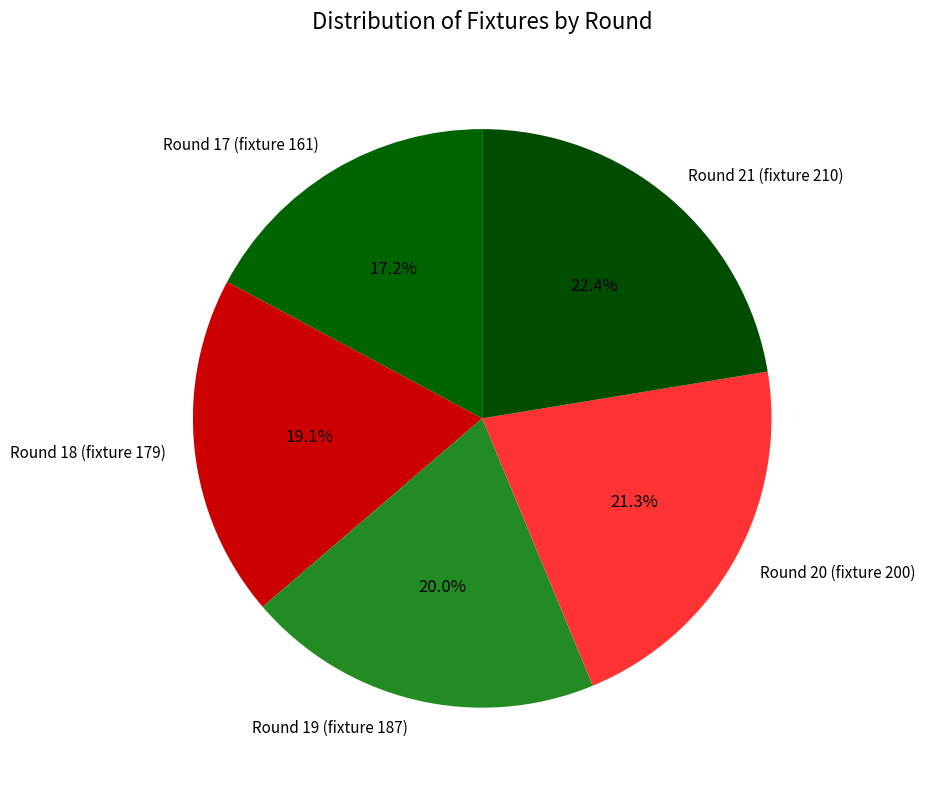

What percentage is NOT represented by Round 19 (fixture 187)?

80.0%